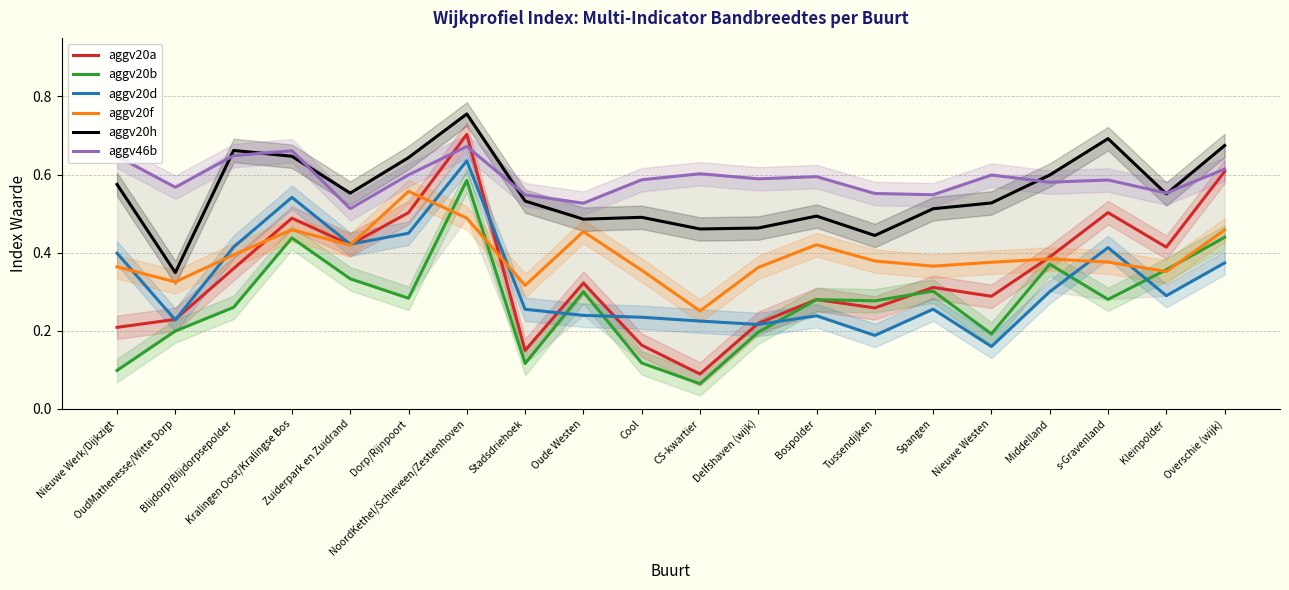

Where do aggv20f and aggv20d first cross each other?

Nieuwe Werk/Dijkzigt and OudMathenesse/Witte Dorp